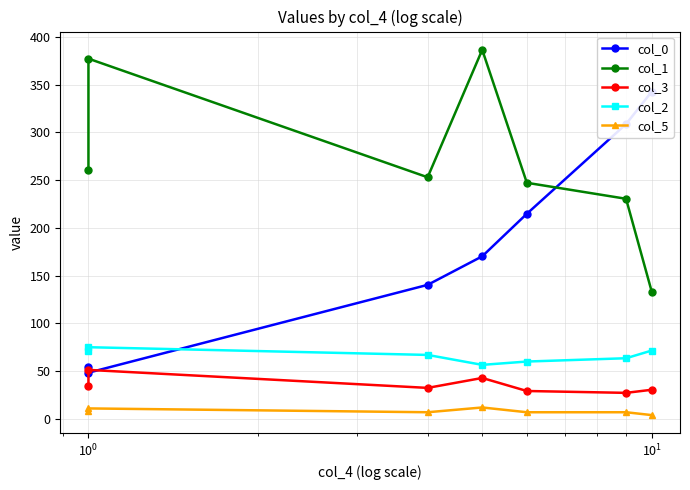

In col_3, how many points are higher than both neighbors (excluding endpoints)?

2